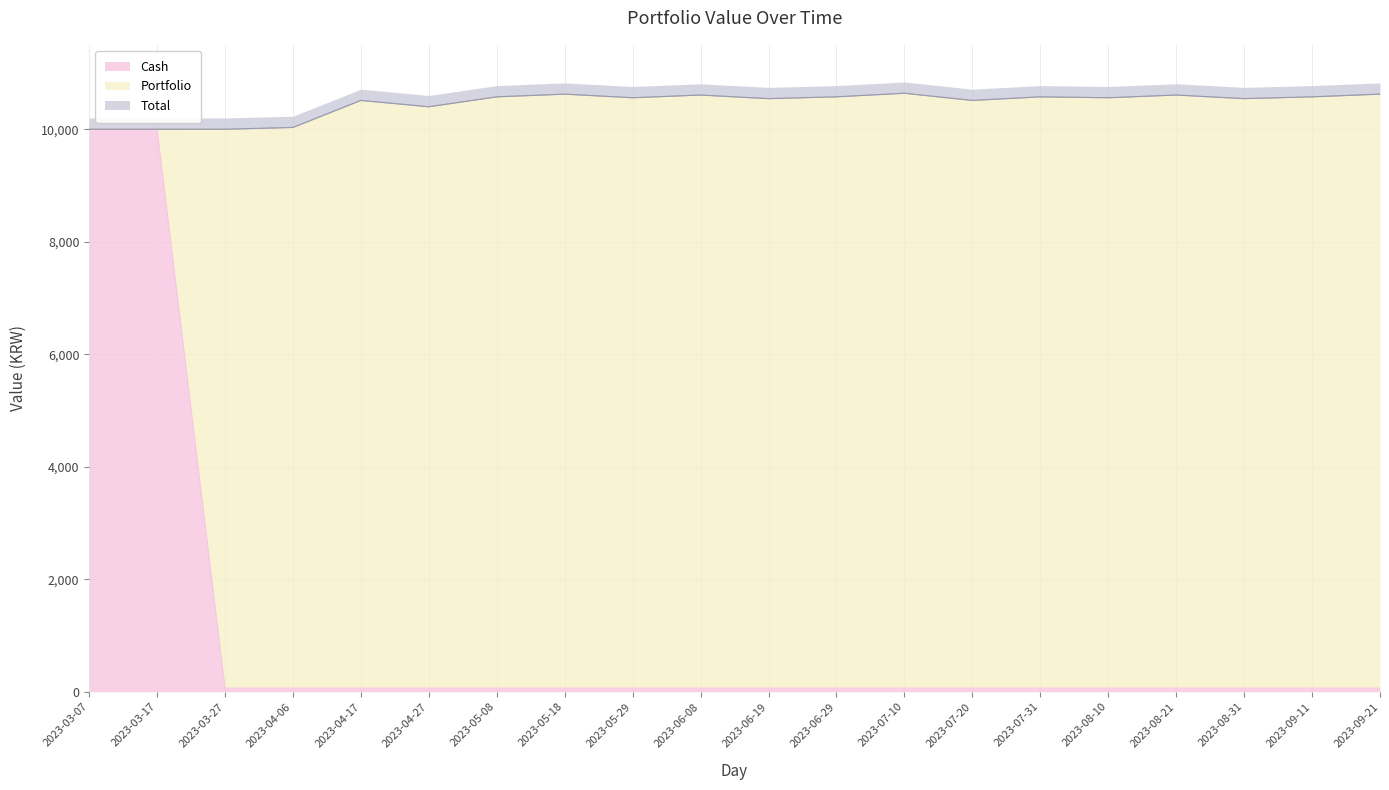

At how many categories does at least one series exceed 5803?

20